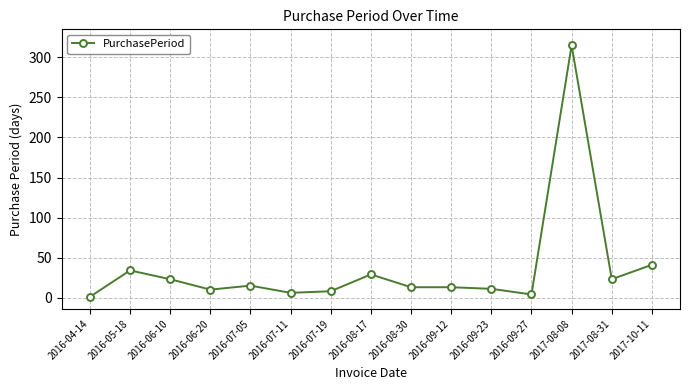

What is the value of the 15th point from the left?

41